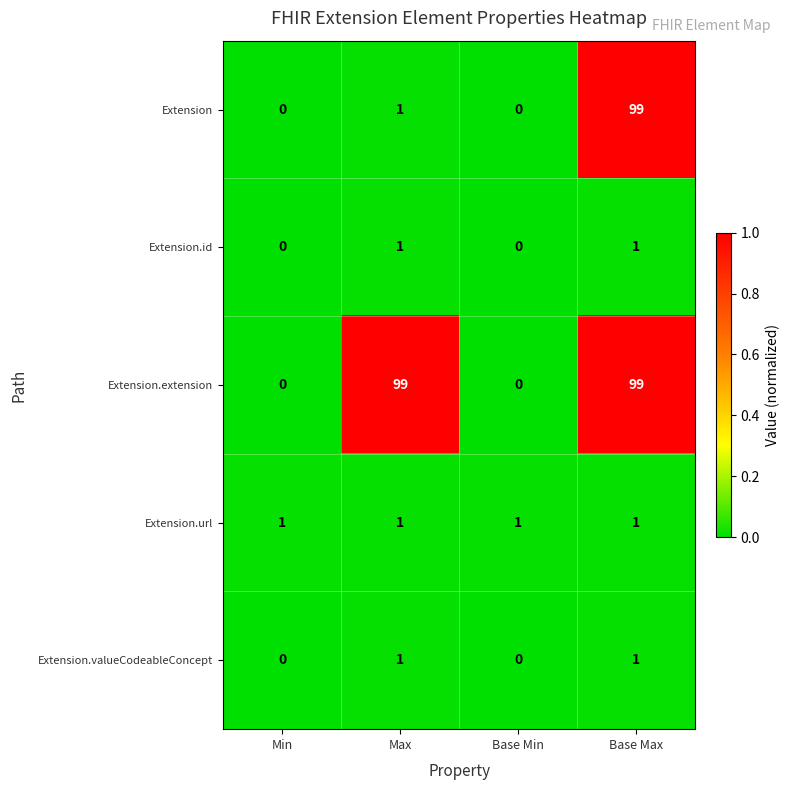

The value of Extension.extension at Min is -31. True or false?

False